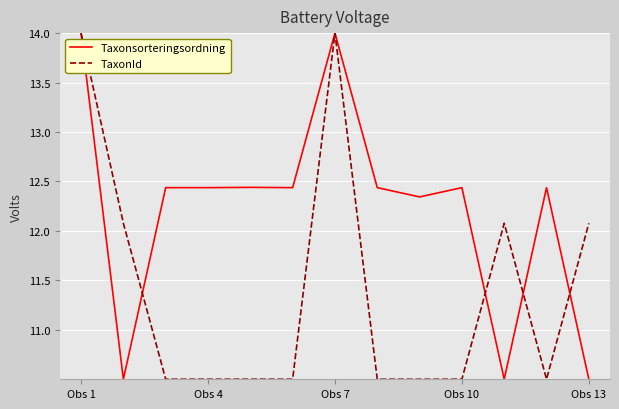

What is the maximum value shown in the chart?

14.0